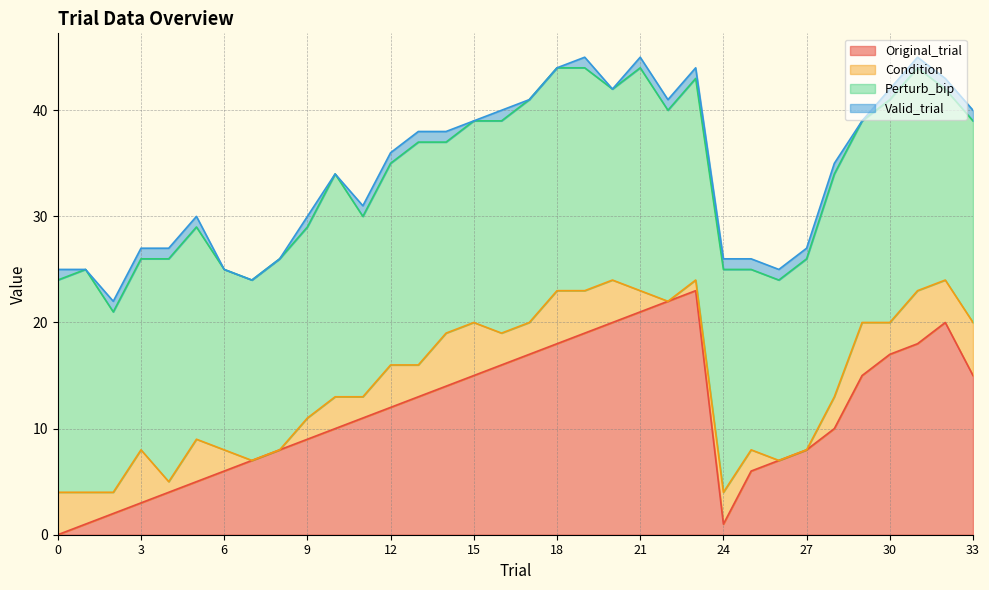

What is the value of the Perturb_bip point at the 12th from the left?

17